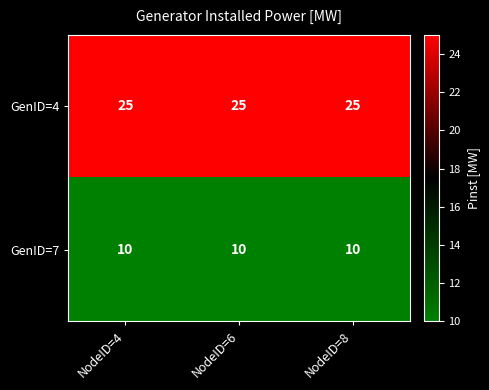

Is it true that GenID=7 equals 10 at NodeID=4?

True